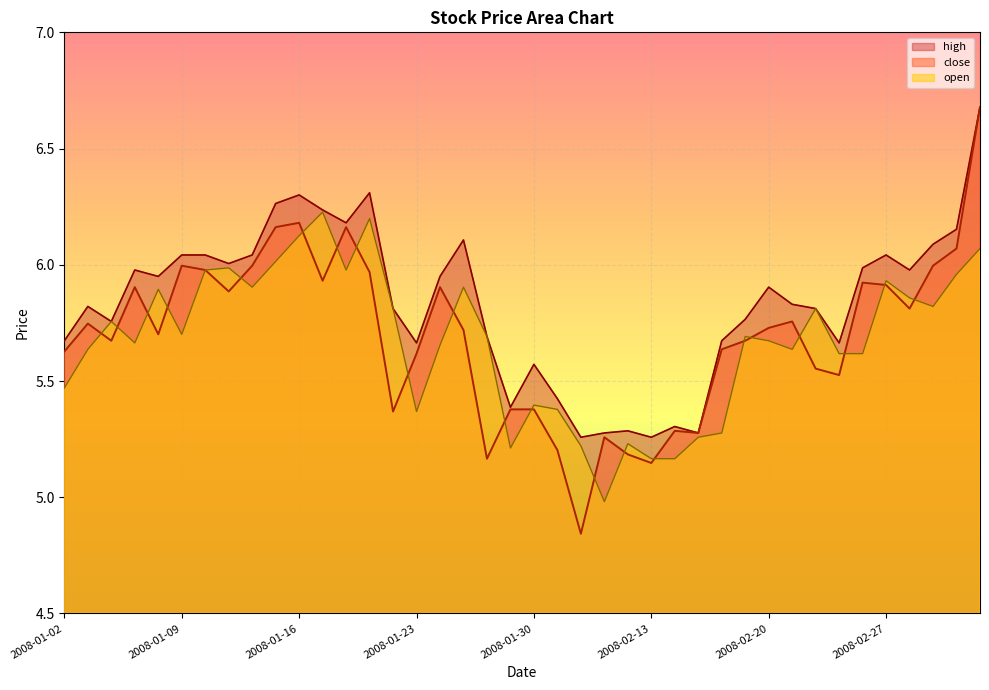

Which series ends up on top after the final intersection of close and open?

close